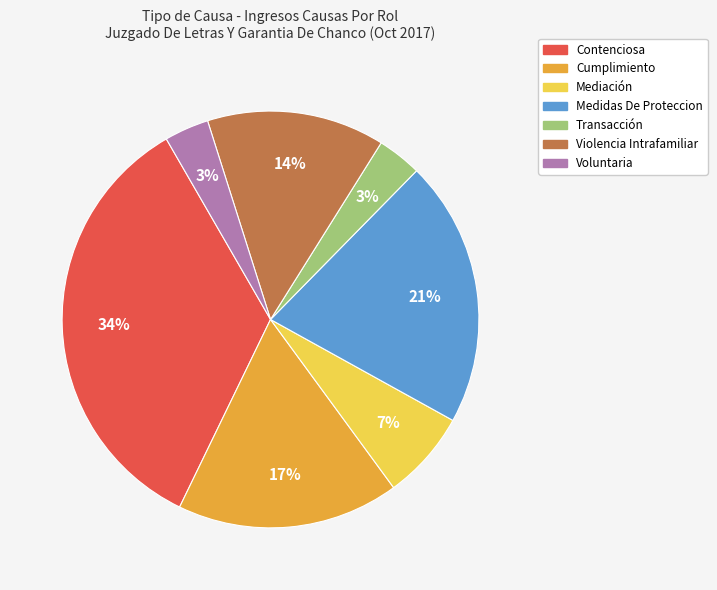

How many slices are in this pie chart?

7